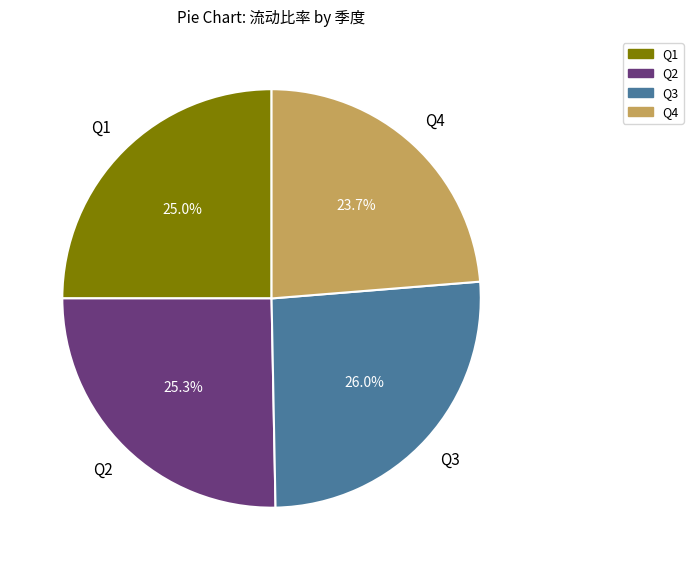

Is there any slice that represents more than half of the pie?

No